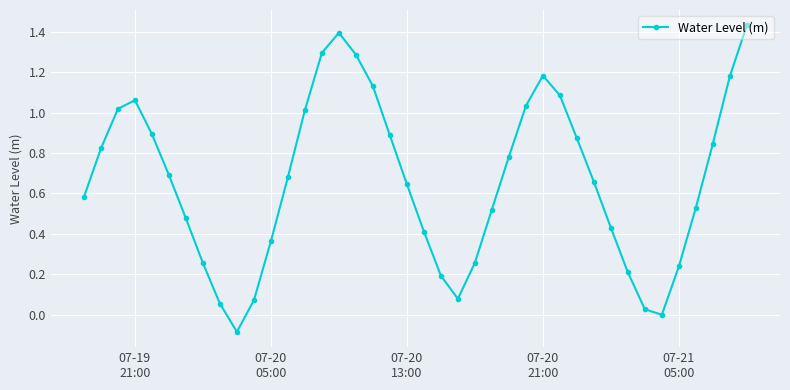

What is the sum of all values?

26.5